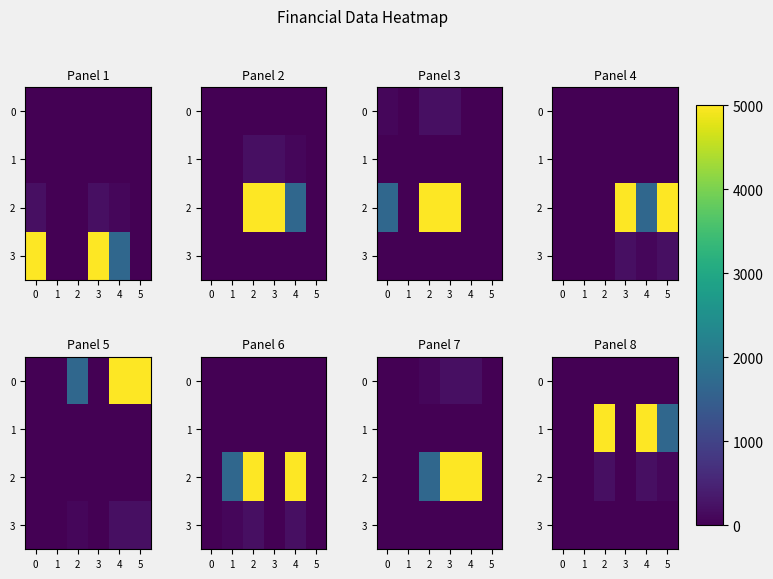

How many categories are shown in the chart?

6